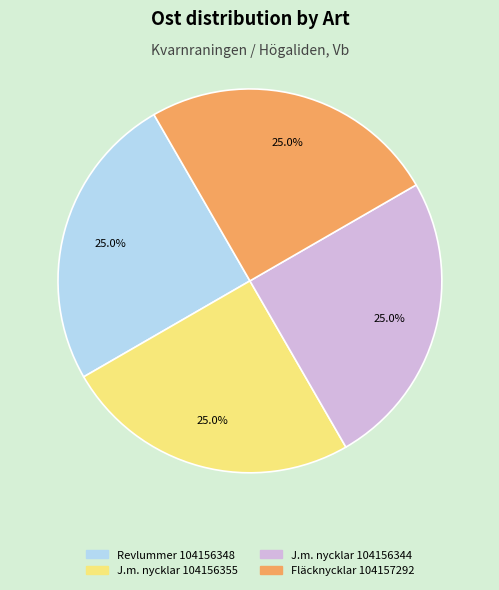

Does any single category account for the majority?

No